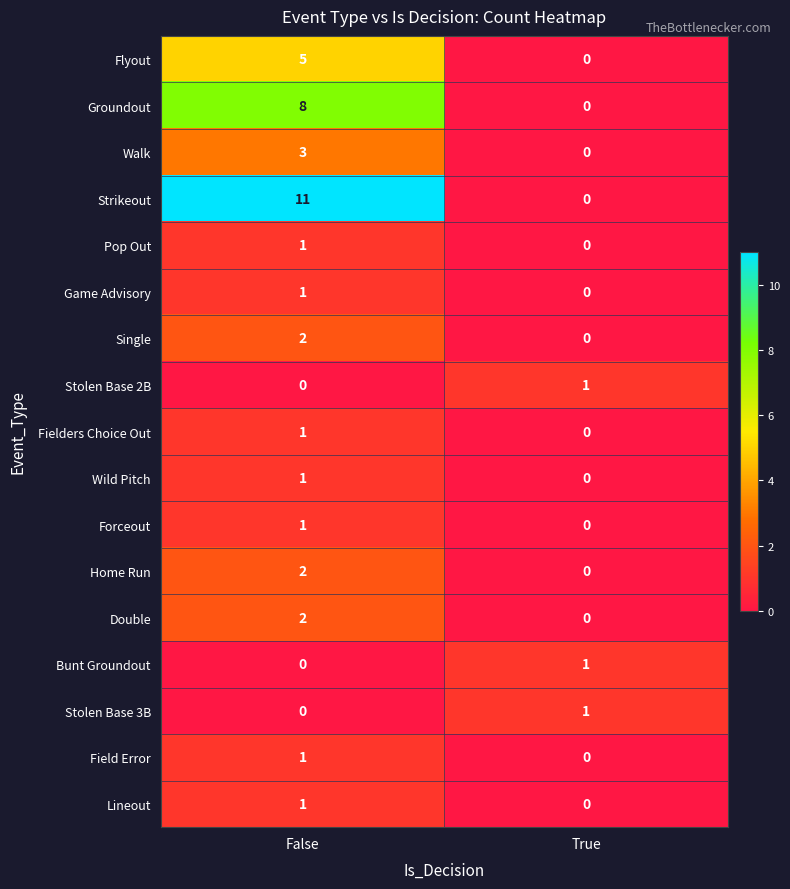

What is the sum of the Groundout values at True and False?

8